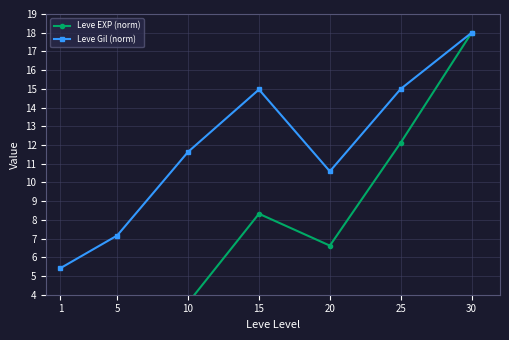

Reading right to left, extract all data points from this chart.

Leve EXP (norm): 18.0	12.1	6.6	8.3	3.6	1.4	0.2
Leve Gil (norm): 18.0	15.0	10.6	15.0	11.6	7.2	5.4